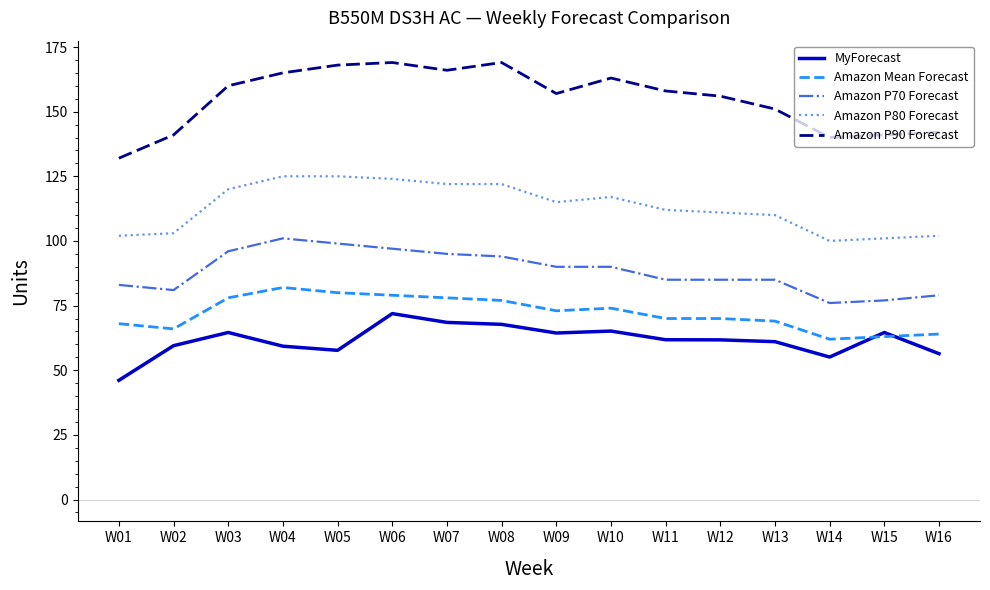

What is the total value across all series at W05?

529.7